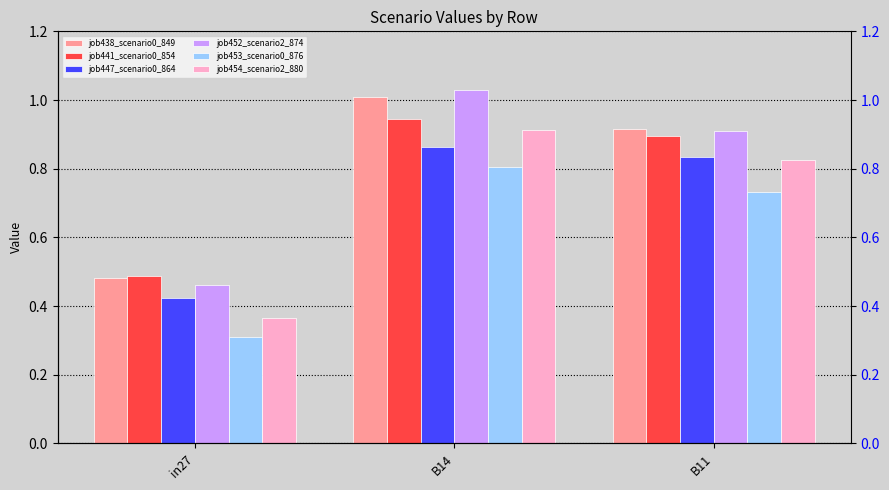

What is the sum of all job454_scenario2_880 values?

2.1